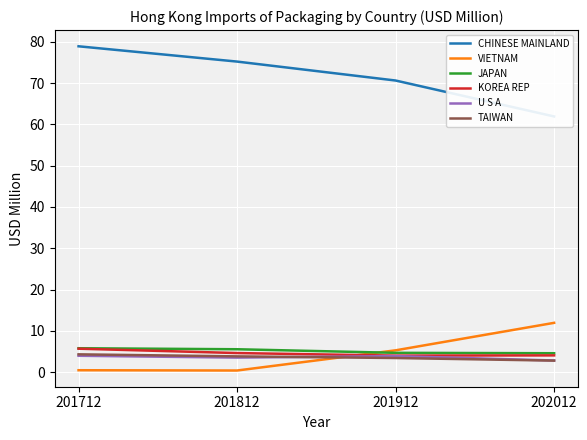

Between 201812 and 201912, which series saw the biggest shift?

VIETNAM